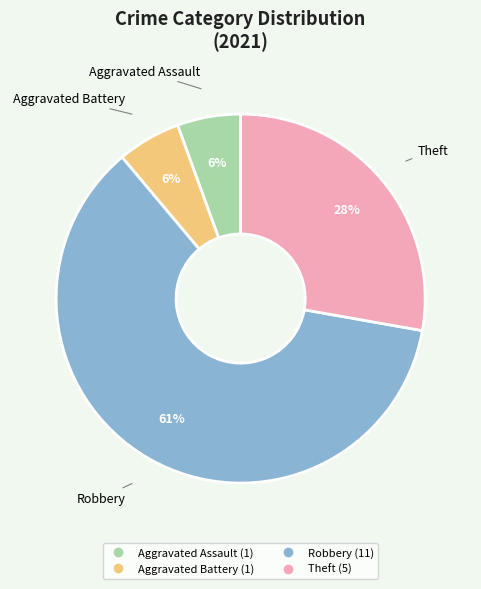

Is Theft the majority of the pie?

No